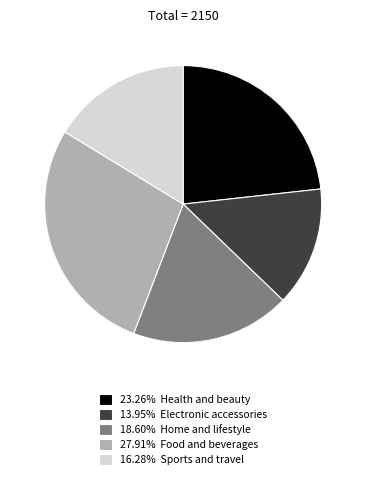

Does 23.26% Health and beauty account for over 50% of the chart?

No